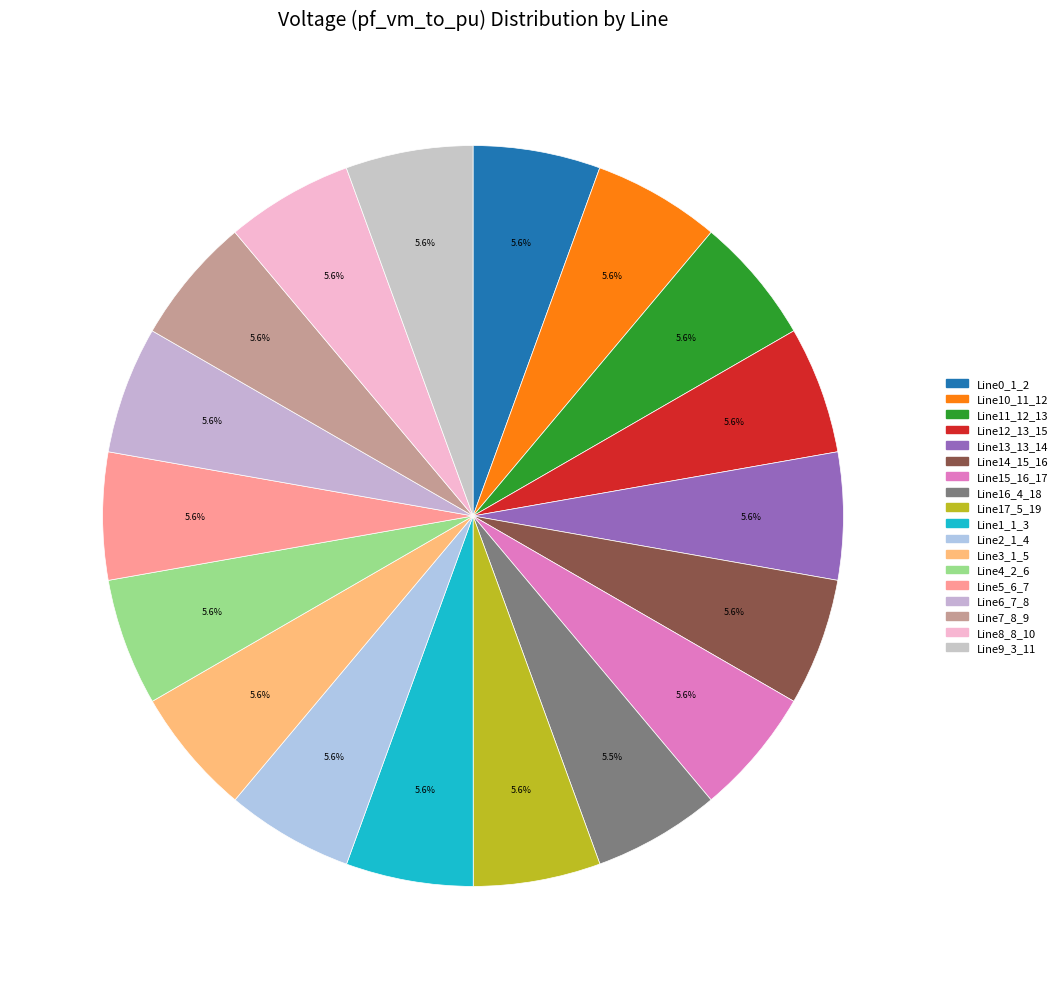

How many slices are in this pie chart?

18